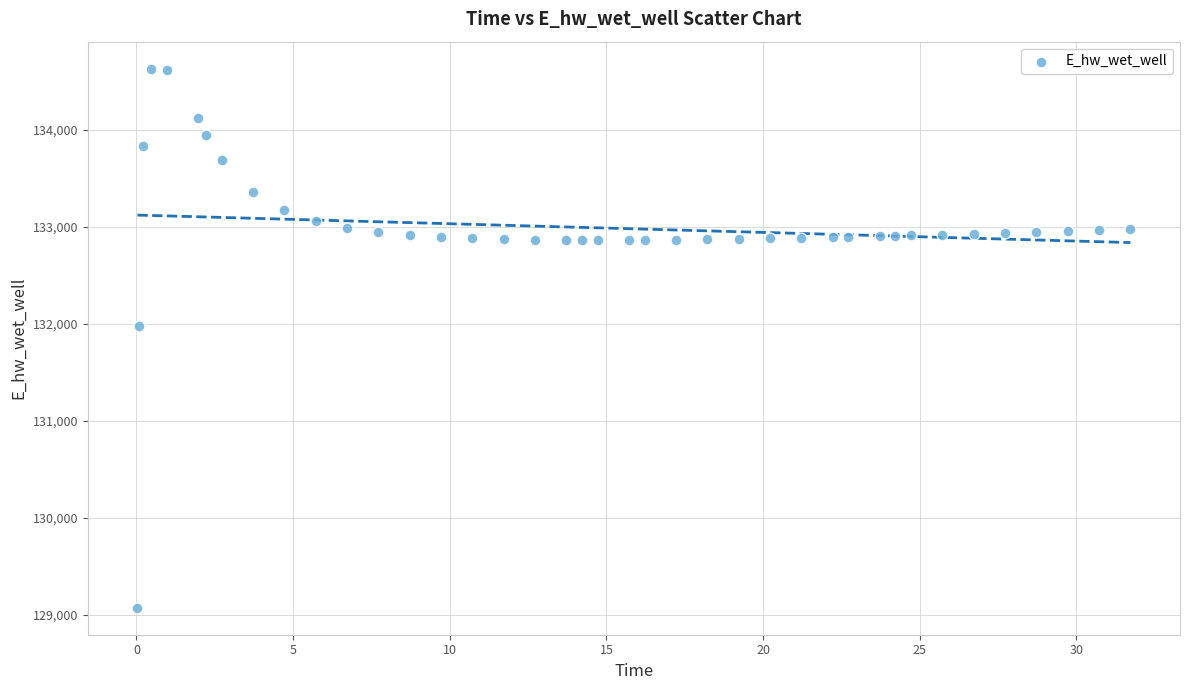

What Y value in the scatter plot is closest to 131849?

131970.0